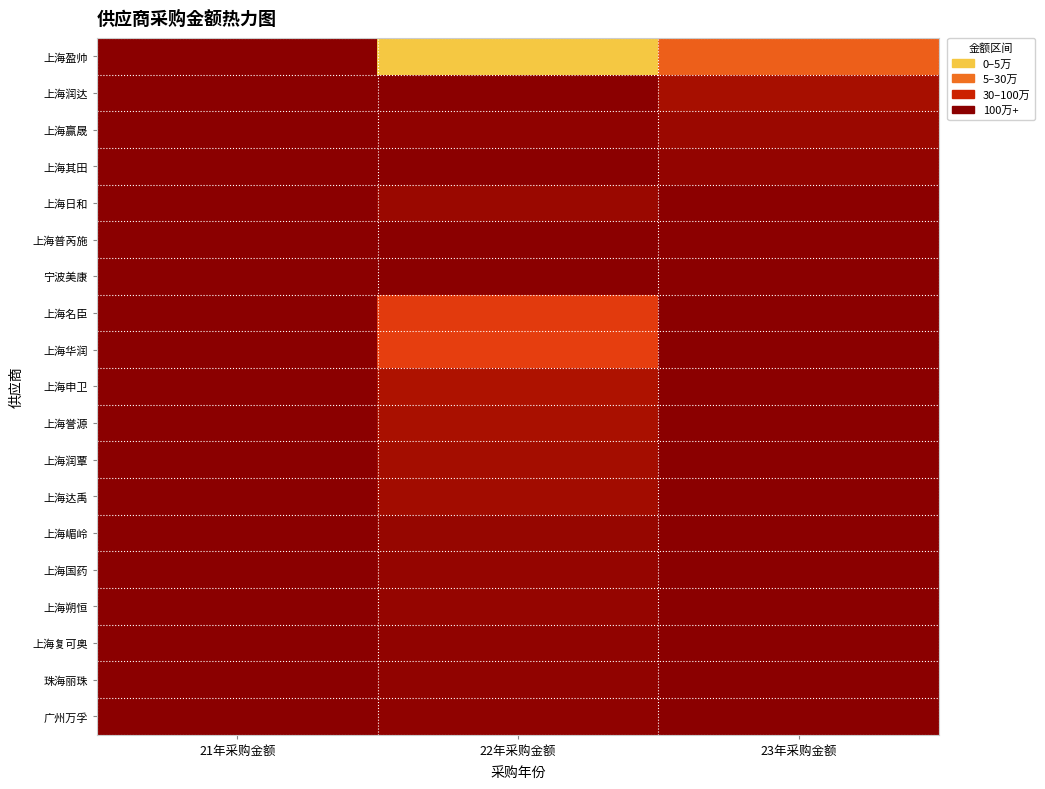

At 23年采购金额, list the series in order from smallest to largest.

上海华润, 上海申卫, 上海誉源, 上海润覃, 上海达禹, 上海嵋岭, 上海国药, 上海朔恒, 上海复可奥, 珠海丽珠, 广州万孚, 上海名臣, 宁波美康, 上海普芮施, 上海日和, 上海其田, 上海赢晟, 上海润达, 上海盈帅